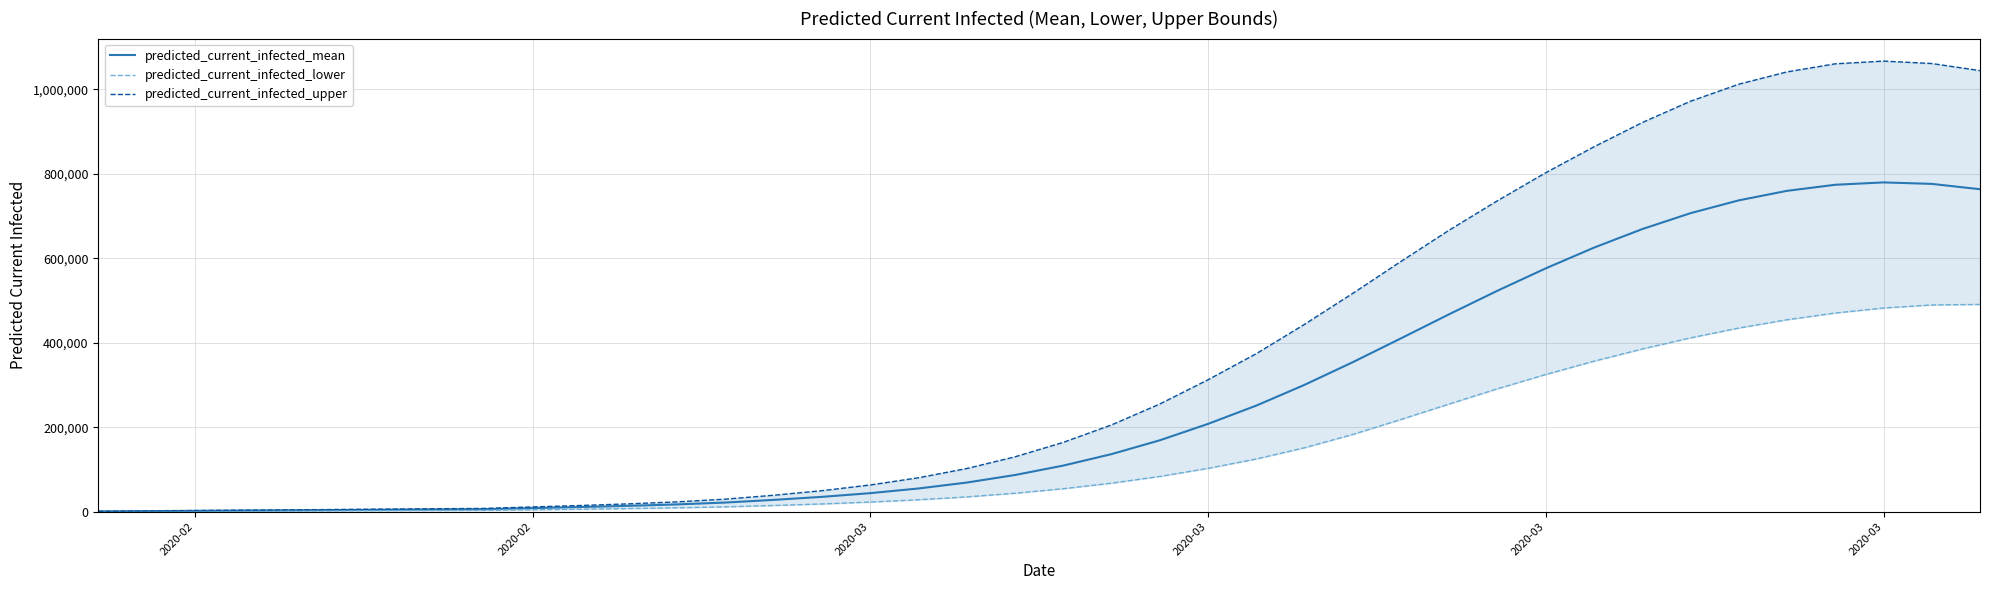

At which category is the sum across all series the highest?

2020-03